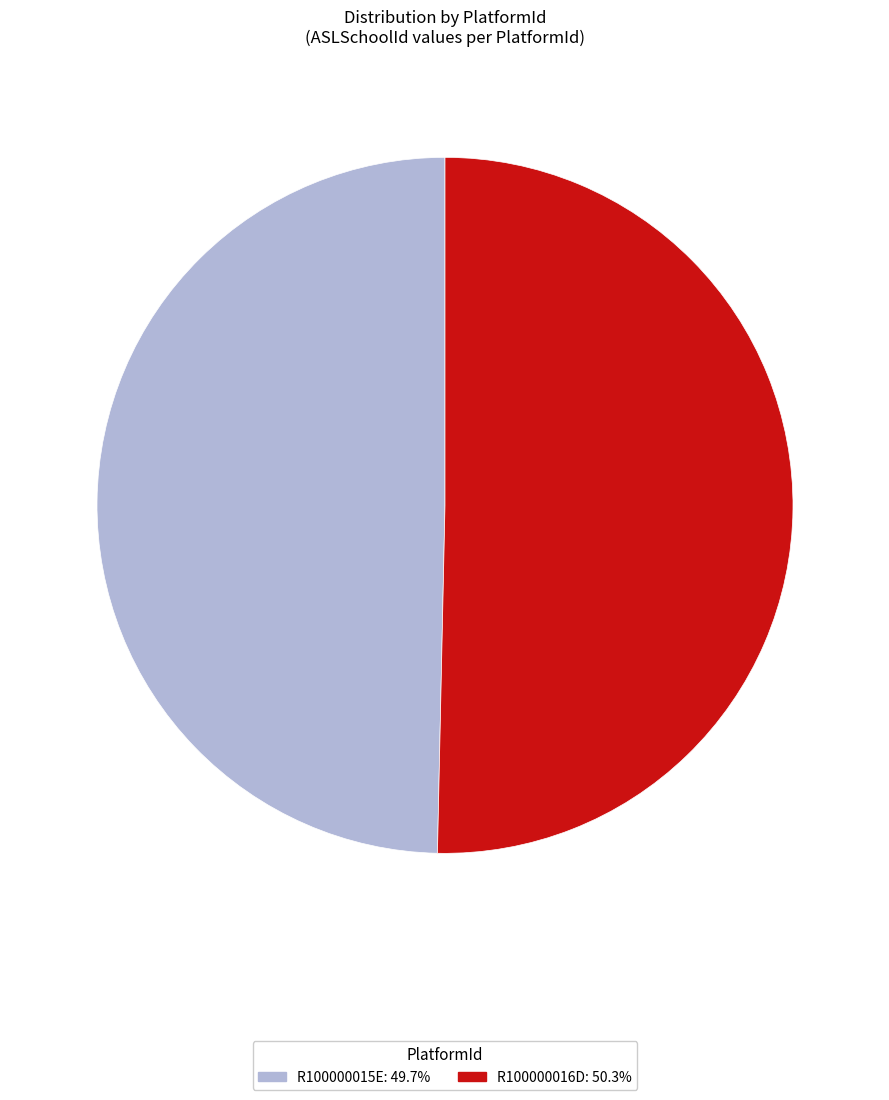

Does R100000015E represent more than half of the total?

No